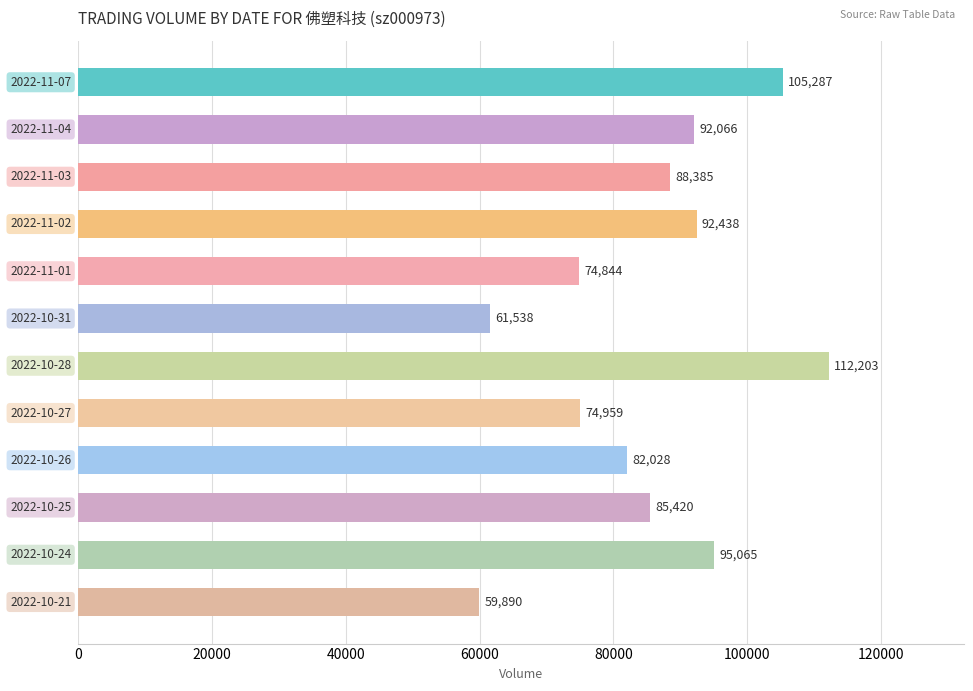

What is the average value?

85344